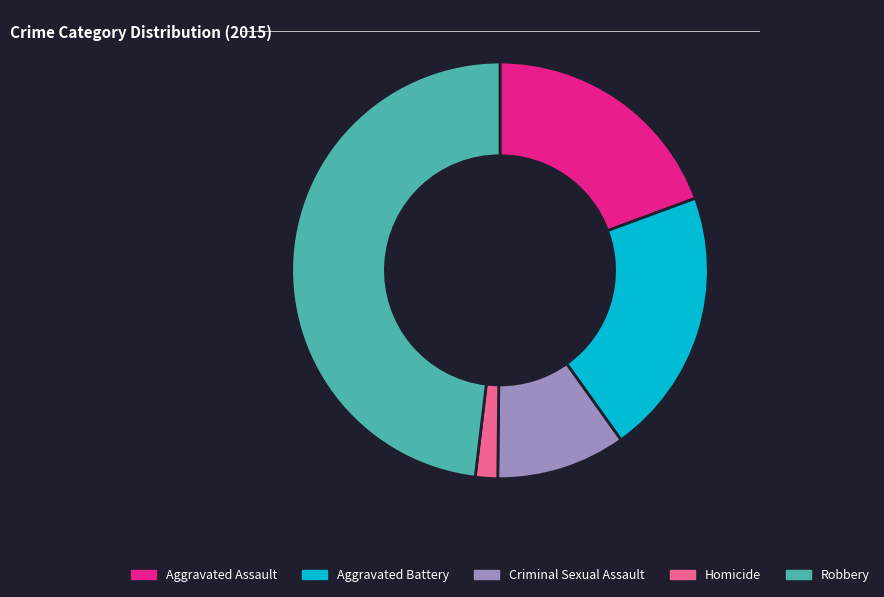

Is it true that Robbery is 35% of the pie?

False